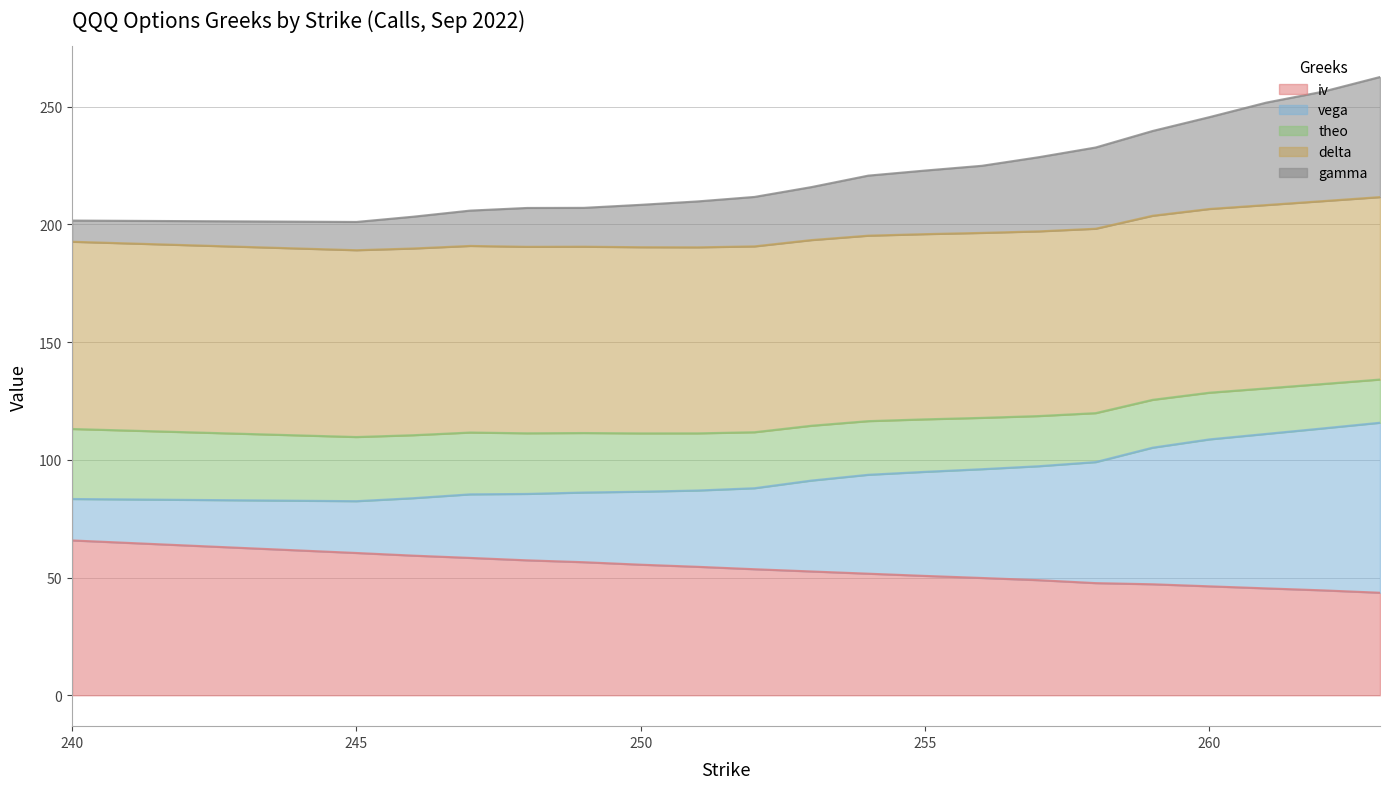

Which category has the highest value across all series?

263